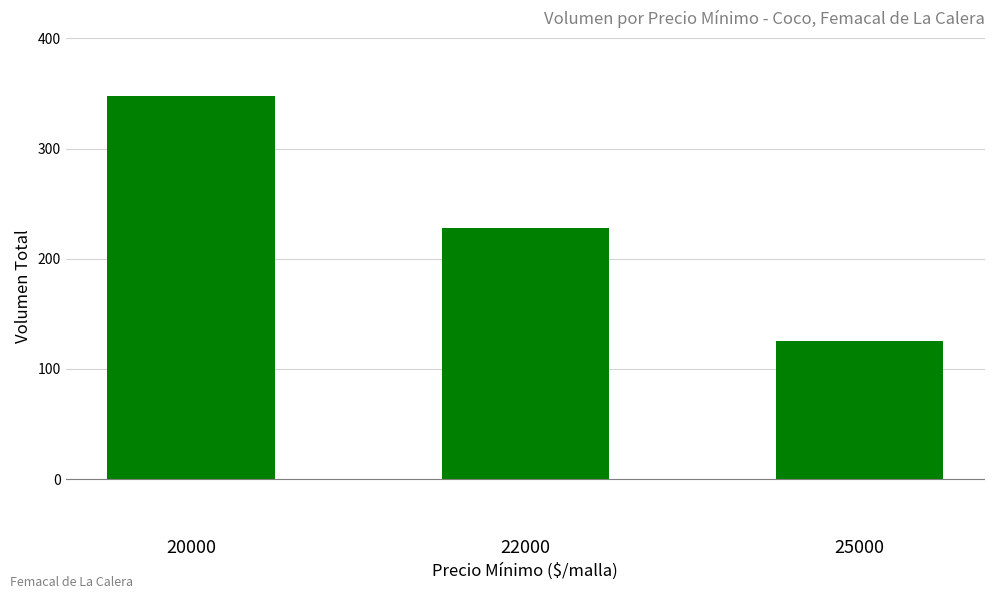

How many data points are less than 228?

1